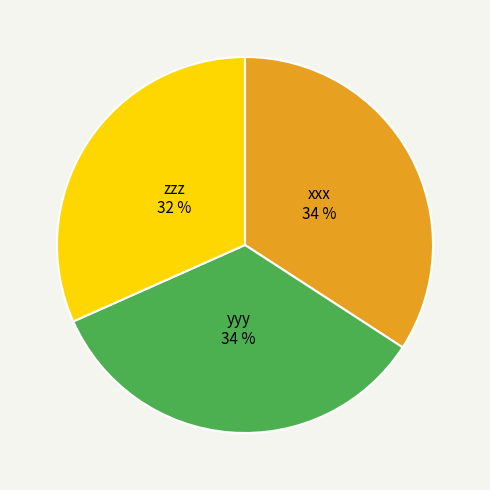

To the nearest percent, what is the average slice percentage?

33%